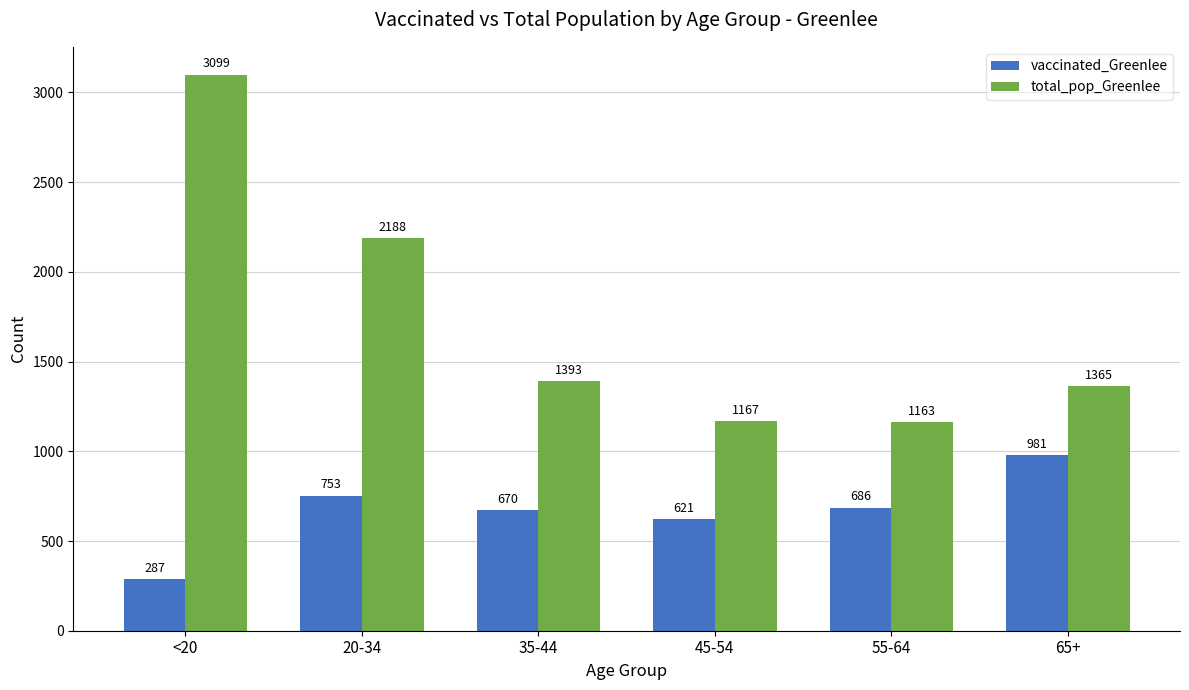

What is the label of the 4th bar from the left?

45-54